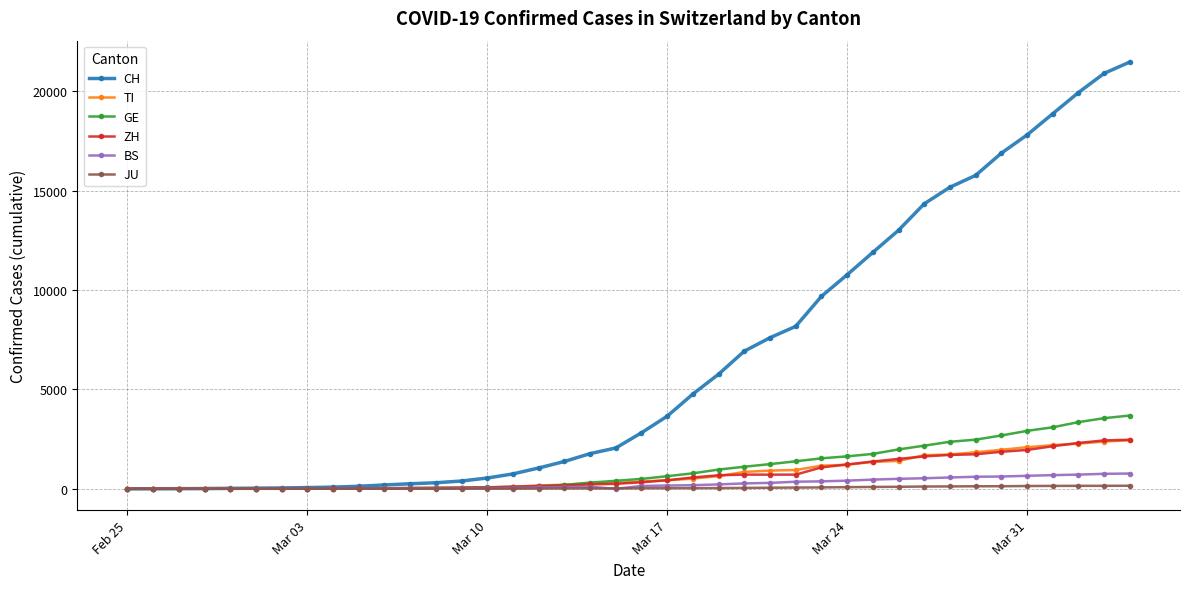

Which series has the widest spread of values?

CH